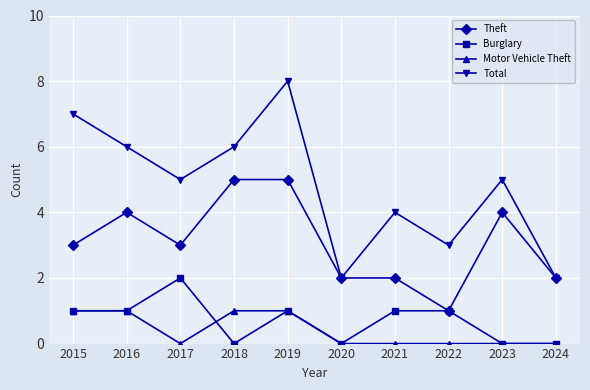

Which series changed the most between 2015 and 2019?

Theft